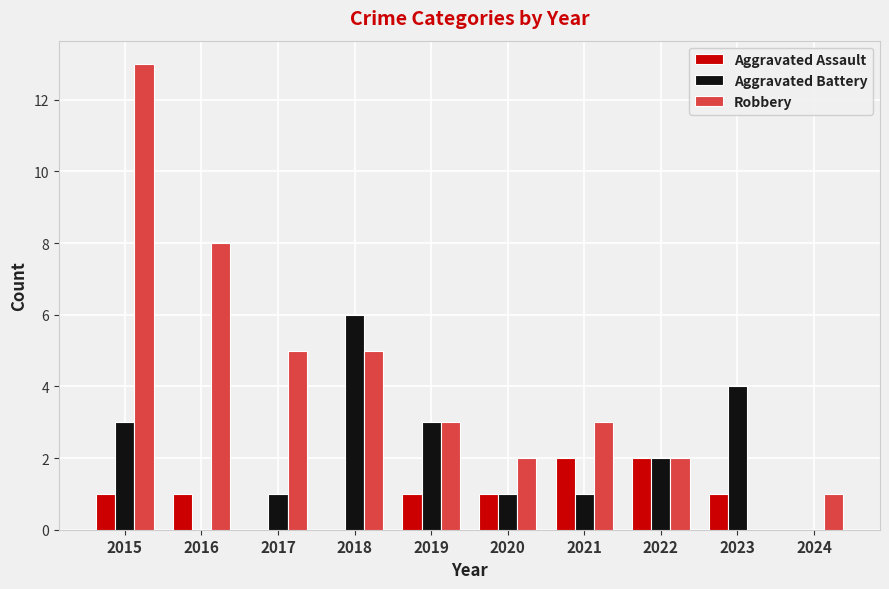

How many categories are shown in the chart?

10